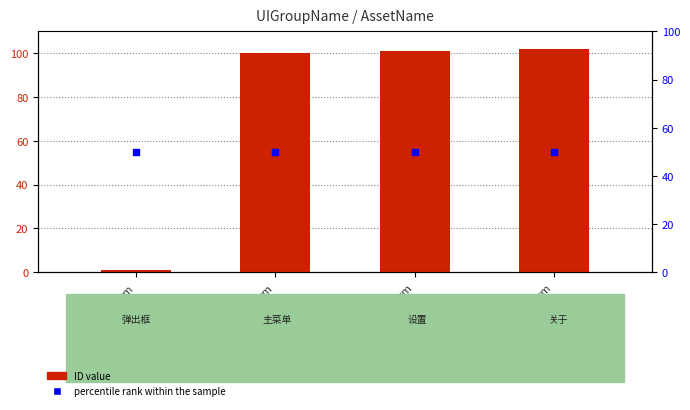

Which series has the largest total across all categories?

ID